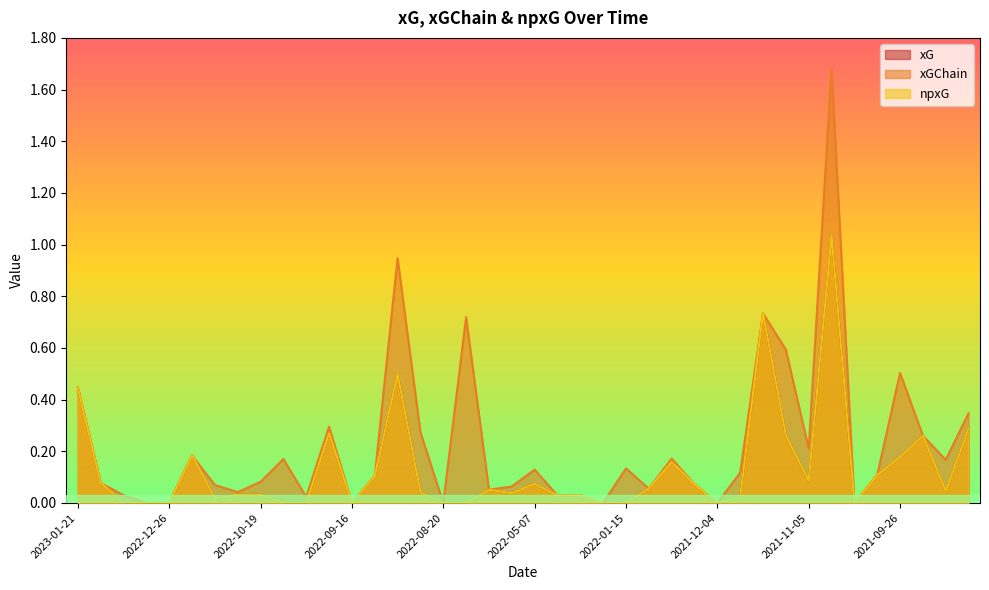

List the series in order of their peak value, highest first.

xGChain, xG, npxG